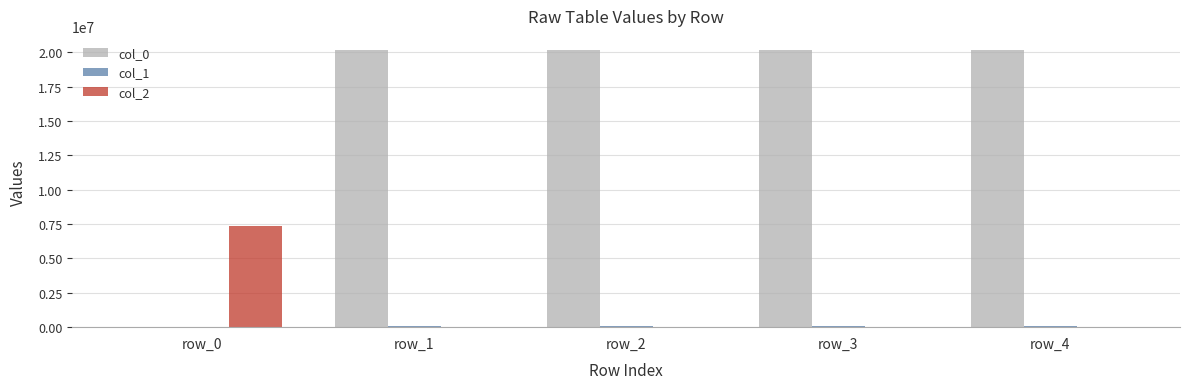

What is the maximum value shown in the chart?

20180403